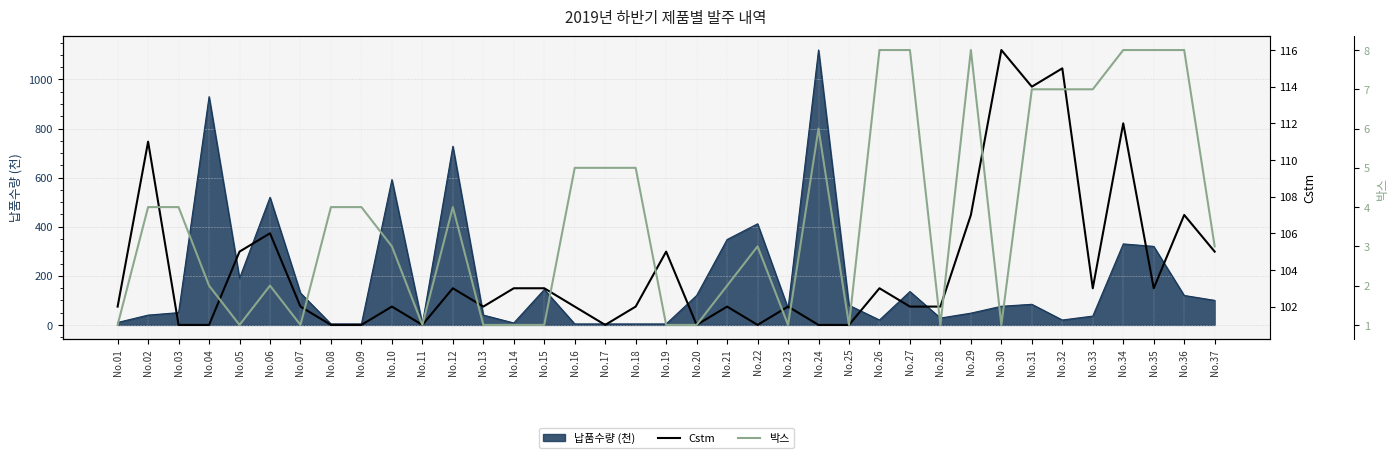

True or false: Cstm and 박스 intersect in this chart.

False